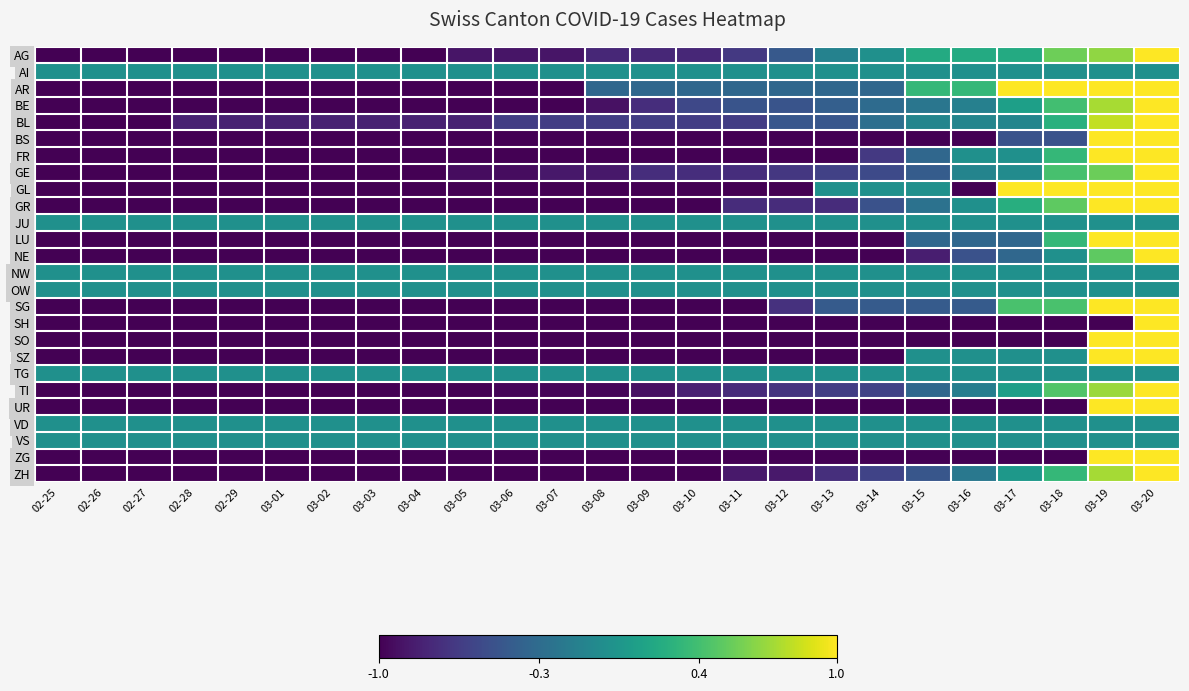

Reading left to right, extract all data points from this chart.

AG: 02-25=-1.0	02-26=-1.0	02-27=-1.0	02-28=-1.0	02-29=-1.0	03-01=-1.0	03-02=-1.0	03-03=-1.0	03-04=-1.0	03-05=-0.9	03-06=-0.9	03-07=-0.9	03-08=-0.8	03-09=-0.8	03-10=-0.8	03-11=-0.7	03-12=-0.4	03-13=-0.1	03-14=0.0	03-15=0.2	03-16=0.2	03-17=0.2	03-18=0.6	03-19=0.7	03-20=1.0
AI: 02-25=0.0	02-26=0.0	02-27=0.0	02-28=0.0	02-29=0.0	03-01=0.0	03-02=0.0	03-03=0.0	03-04=0.0	03-05=0.0	03-06=0.0	03-07=0.0	03-08=0.0	03-09=0.0	03-10=0.0	03-11=0.0	03-12=0.0	03-13=0.0	03-14=0.0	03-15=0.0	03-16=0.0	03-17=0.0	03-18=0.0	03-19=0.0	03-20=0.0
AR: 02-25=-1.0	02-26=-1.0	02-27=-1.0	02-28=-1.0	02-29=-1.0	03-01=-1.0	03-02=-1.0	03-03=-1.0	03-04=-1.0	03-05=-1.0	03-06=-1.0	03-07=-1.0	03-08=-0.3	03-09=-0.3	03-10=-0.3	03-11=-0.3	03-12=-0.3	03-13=-0.3	03-14=-0.3	03-15=0.3	03-16=0.3	03-17=1.0	03-18=1.0	03-19=1.0	03-20=1.0
BE: 02-25=-1.0	02-26=-1.0	02-27=-1.0	02-28=-1.0	02-29=-1.0	03-01=-1.0	03-02=-1.0	03-03=-1.0	03-04=-1.0	03-05=-1.0	03-06=-1.0	03-07=-1.0	03-08=-0.9	03-09=-0.7	03-10=-0.6	03-11=-0.5	03-12=-0.5	03-13=-0.4	03-14=-0.3	03-15=-0.2	03-16=-0.1	03-17=0.1	03-18=0.4	03-19=0.7	03-20=1.0
BL: 02-25=-1.0	02-26=-1.0	02-27=-1.0	02-28=-0.8	02-29=-0.8	03-01=-0.8	03-02=-0.8	03-03=-0.8	03-04=-0.8	03-05=-0.8	03-06=-0.6	03-07=-0.6	03-08=-0.6	03-09=-0.6	03-10=-0.6	03-11=-0.6	03-12=-0.5	03-13=-0.5	03-14=-0.3	03-15=-0.1	03-16=-0.1	03-17=-0.1	03-18=0.3	03-19=0.8	03-20=1.0
BS: 02-25=-1.0	02-26=-1.0	02-27=-1.0	02-28=-1.0	02-29=-1.0	03-01=-1.0	03-02=-1.0	03-03=-1.0	03-04=-1.0	03-05=-1.0	03-06=-1.0	03-07=-1.0	03-08=-1.0	03-09=-1.0	03-10=-1.0	03-11=-1.0	03-12=-1.0	03-13=-1.0	03-14=-1.0	03-15=-1.0	03-16=-1.0	03-17=-0.5	03-18=-0.5	03-19=1.0	03-20=1.0
FR: 02-25=-1.0	02-26=-1.0	02-27=-1.0	02-28=-1.0	02-29=-1.0	03-01=-1.0	03-02=-1.0	03-03=-1.0	03-04=-1.0	03-05=-1.0	03-06=-1.0	03-07=-1.0	03-08=-1.0	03-09=-1.0	03-10=-1.0	03-11=-1.0	03-12=-1.0	03-13=-1.0	03-14=-0.7	03-15=-0.3	03-16=0.0	03-17=0.0	03-18=0.3	03-19=1.0	03-20=1.0
GE: 02-25=-1.0	02-26=-1.0	02-27=-1.0	02-28=-1.0	02-29=-1.0	03-01=-1.0	03-02=-1.0	03-03=-1.0	03-04=-1.0	03-05=-0.9	03-06=-0.9	03-07=-0.9	03-08=-0.9	03-09=-0.7	03-10=-0.7	03-11=-0.7	03-12=-0.7	03-13=-0.6	03-14=-0.5	03-15=-0.4	03-16=-0.1	03-17=-0.0	03-18=0.4	03-19=0.5	03-20=1.0
GL: 02-25=-1.0	02-26=-1.0	02-27=-1.0	02-28=-1.0	02-29=-1.0	03-01=-1.0	03-02=-1.0	03-03=-1.0	03-04=-1.0	03-05=-1.0	03-06=-1.0	03-07=-1.0	03-08=-1.0	03-09=-1.0	03-10=-1.0	03-11=-1.0	03-12=-1.0	03-13=0.0	03-14=0.0	03-15=0.0	03-16=-1.0	03-17=1.0	03-18=1.0	03-19=1.0	03-20=1.0
GR: 02-25=-1.0	02-26=-1.0	02-27=-1.0	02-28=-1.0	02-29=-1.0	03-01=-1.0	03-02=-1.0	03-03=-1.0	03-04=-1.0	03-05=-1.0	03-06=-1.0	03-07=-1.0	03-08=-1.0	03-09=-1.0	03-10=-1.0	03-11=-0.8	03-12=-0.8	03-13=-0.8	03-14=-0.5	03-15=-0.2	03-16=0.0	03-17=0.2	03-18=0.5	03-19=1.0	03-20=1.0
JU: 02-25=0.0	02-26=0.0	02-27=0.0	02-28=0.0	02-29=0.0	03-01=0.0	03-02=0.0	03-03=0.0	03-04=0.0	03-05=0.0	03-06=0.0	03-07=0.0	03-08=0.0	03-09=0.0	03-10=0.0	03-11=0.0	03-12=0.0	03-13=0.0	03-14=0.0	03-15=0.0	03-16=0.0	03-17=0.0	03-18=0.0	03-19=0.0	03-20=0.0
LU: 02-25=-1.0	02-26=-1.0	02-27=-1.0	02-28=-1.0	02-29=-1.0	03-01=-1.0	03-02=-1.0	03-03=-1.0	03-04=-1.0	03-05=-1.0	03-06=-1.0	03-07=-1.0	03-08=-1.0	03-09=-1.0	03-10=-1.0	03-11=-1.0	03-12=-1.0	03-13=-1.0	03-14=-1.0	03-15=-0.3	03-16=-0.3	03-17=-0.3	03-18=0.3	03-19=1.0	03-20=1.0
NE: 02-25=-1.0	02-26=-1.0	02-27=-1.0	02-28=-1.0	02-29=-1.0	03-01=-1.0	03-02=-1.0	03-03=-1.0	03-04=-1.0	03-05=-1.0	03-06=-1.0	03-07=-1.0	03-08=-1.0	03-09=-1.0	03-10=-1.0	03-11=-1.0	03-12=-1.0	03-13=-1.0	03-14=-1.0	03-15=-0.8	03-16=-0.5	03-17=-0.3	03-18=0.0	03-19=0.5	03-20=1.0
NW: 02-25=0.0	02-26=0.0	02-27=0.0	02-28=0.0	02-29=0.0	03-01=0.0	03-02=0.0	03-03=0.0	03-04=0.0	03-05=0.0	03-06=0.0	03-07=0.0	03-08=0.0	03-09=0.0	03-10=0.0	03-11=0.0	03-12=0.0	03-13=0.0	03-14=0.0	03-15=0.0	03-16=0.0	03-17=0.0	03-18=0.0	03-19=0.0	03-20=0.0
OW: 02-25=0.0	02-26=0.0	02-27=0.0	02-28=0.0	02-29=0.0	03-01=0.0	03-02=0.0	03-03=0.0	03-04=0.0	03-05=0.0	03-06=0.0	03-07=0.0	03-08=0.0	03-09=0.0	03-10=0.0	03-11=0.0	03-12=0.0	03-13=0.0	03-14=0.0	03-15=0.0	03-16=0.0	03-17=0.0	03-18=0.0	03-19=0.0	03-20=0.0
SG: 02-25=-1.0	02-26=-1.0	02-27=-1.0	02-28=-1.0	02-29=-1.0	03-01=-1.0	03-02=-1.0	03-03=-1.0	03-04=-1.0	03-05=-1.0	03-06=-1.0	03-07=-1.0	03-08=-1.0	03-09=-1.0	03-10=-1.0	03-11=-1.0	03-12=-0.7	03-13=-0.4	03-14=-0.4	03-15=-0.4	03-16=-0.4	03-17=0.4	03-18=0.4	03-19=1.0	03-20=1.0
SH: 02-25=-1.0	02-26=-1.0	02-27=-1.0	02-28=-1.0	02-29=-1.0	03-01=-1.0	03-02=-1.0	03-03=-1.0	03-04=-1.0	03-05=-1.0	03-06=-1.0	03-07=-1.0	03-08=-1.0	03-09=-1.0	03-10=-1.0	03-11=-1.0	03-12=-1.0	03-13=-1.0	03-14=-1.0	03-15=-1.0	03-16=-1.0	03-17=-1.0	03-18=-1.0	03-19=-1.0	03-20=1.0
SO: 02-25=-1.0	02-26=-1.0	02-27=-1.0	02-28=-1.0	02-29=-1.0	03-01=-1.0	03-02=-1.0	03-03=-1.0	03-04=-1.0	03-05=-1.0	03-06=-1.0	03-07=-1.0	03-08=-1.0	03-09=-1.0	03-10=-1.0	03-11=-1.0	03-12=-1.0	03-13=-1.0	03-14=-1.0	03-15=-1.0	03-16=-1.0	03-17=-1.0	03-18=-1.0	03-19=1.0	03-20=1.0
SZ: 02-25=-1.0	02-26=-1.0	02-27=-1.0	02-28=-1.0	02-29=-1.0	03-01=-1.0	03-02=-1.0	03-03=-1.0	03-04=-1.0	03-05=-1.0	03-06=-1.0	03-07=-1.0	03-08=-1.0	03-09=-1.0	03-10=-1.0	03-11=-1.0	03-12=-1.0	03-13=-1.0	03-14=-1.0	03-15=0.0	03-16=0.0	03-17=0.0	03-18=0.0	03-19=1.0	03-20=1.0
TG: 02-25=0.0	02-26=0.0	02-27=0.0	02-28=0.0	02-29=0.0	03-01=0.0	03-02=0.0	03-03=0.0	03-04=0.0	03-05=0.0	03-06=0.0	03-07=0.0	03-08=0.0	03-09=0.0	03-10=0.0	03-11=0.0	03-12=0.0	03-13=0.0	03-14=0.0	03-15=0.0	03-16=0.0	03-17=0.0	03-18=0.0	03-19=0.0	03-20=0.0
TI: 02-25=-1.0	02-26=-1.0	02-27=-1.0	02-28=-1.0	02-29=-1.0	03-01=-1.0	03-02=-1.0	03-03=-1.0	03-04=-1.0	03-05=-1.0	03-06=-1.0	03-07=-1.0	03-08=-1.0	03-09=-0.9	03-10=-0.8	03-11=-0.8	03-12=-0.7	03-13=-0.6	03-14=-0.6	03-15=-0.3	03-16=-0.2	03-17=0.1	03-18=0.5	03-19=0.7	03-20=1.0
UR: 02-25=-1.0	02-26=-1.0	02-27=-1.0	02-28=-1.0	02-29=-1.0	03-01=-1.0	03-02=-1.0	03-03=-1.0	03-04=-1.0	03-05=-1.0	03-06=-1.0	03-07=-1.0	03-08=-1.0	03-09=-1.0	03-10=-1.0	03-11=-1.0	03-12=-1.0	03-13=-1.0	03-14=-1.0	03-15=-1.0	03-16=-1.0	03-17=-1.0	03-18=-1.0	03-19=1.0	03-20=1.0
VD: 02-25=0.0	02-26=0.0	02-27=0.0	02-28=0.0	02-29=0.0	03-01=0.0	03-02=0.0	03-03=0.0	03-04=0.0	03-05=0.0	03-06=0.0	03-07=0.0	03-08=0.0	03-09=0.0	03-10=0.0	03-11=0.0	03-12=0.0	03-13=0.0	03-14=0.0	03-15=0.0	03-16=0.0	03-17=0.0	03-18=0.0	03-19=0.0	03-20=0.0
VS: 02-25=0.0	02-26=0.0	02-27=0.0	02-28=0.0	02-29=0.0	03-01=0.0	03-02=0.0	03-03=0.0	03-04=0.0	03-05=0.0	03-06=0.0	03-07=0.0	03-08=0.0	03-09=0.0	03-10=0.0	03-11=0.0	03-12=0.0	03-13=0.0	03-14=0.0	03-15=0.0	03-16=0.0	03-17=0.0	03-18=0.0	03-19=0.0	03-20=0.0
ZG: 02-25=-1.0	02-26=-1.0	02-27=-1.0	02-28=-1.0	02-29=-1.0	03-01=-1.0	03-02=-1.0	03-03=-1.0	03-04=-1.0	03-05=-1.0	03-06=-1.0	03-07=-1.0	03-08=-1.0	03-09=-1.0	03-10=-1.0	03-11=-1.0	03-12=-1.0	03-13=-1.0	03-14=-1.0	03-15=-1.0	03-16=-1.0	03-17=-1.0	03-18=-1.0	03-19=1.0	03-20=1.0
ZH: 02-25=-1.0	02-26=-1.0	02-27=-1.0	02-28=-1.0	02-29=-1.0	03-01=-1.0	03-02=-1.0	03-03=-1.0	03-04=-1.0	03-05=-1.0	03-06=-1.0	03-07=-1.0	03-08=-1.0	03-09=-1.0	03-10=-1.0	03-11=-0.9	03-12=-0.9	03-13=-0.7	03-14=-0.6	03-15=-0.5	03-16=-0.2	03-17=0.1	03-18=0.3	03-19=0.7	03-20=1.0